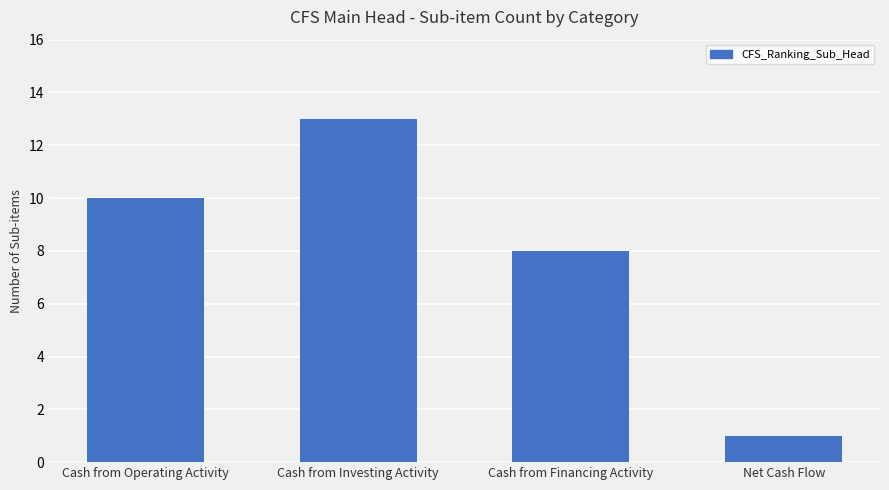

Does the chart contain stacked bars?

No